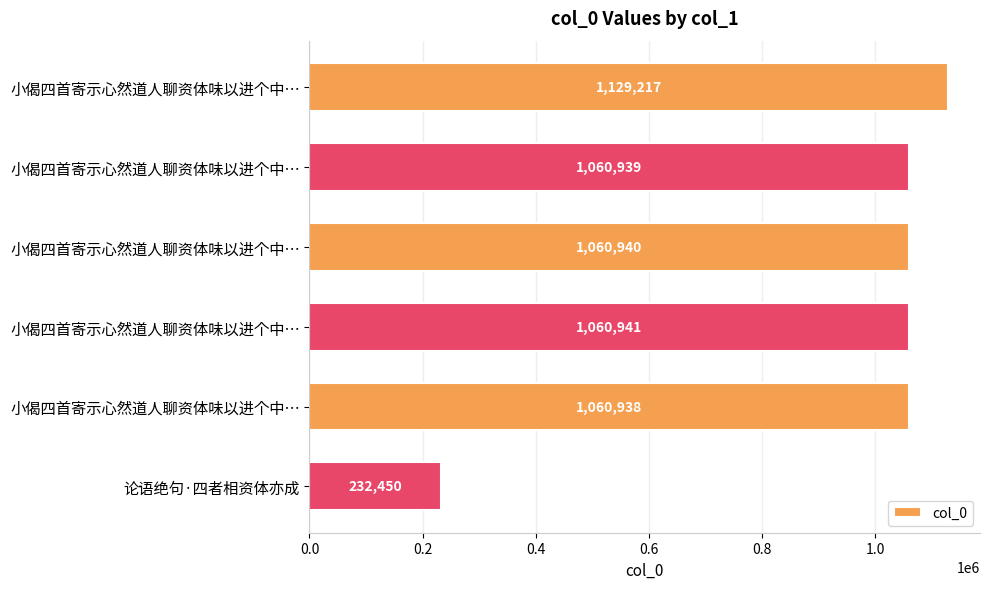

What is the average value?

934238